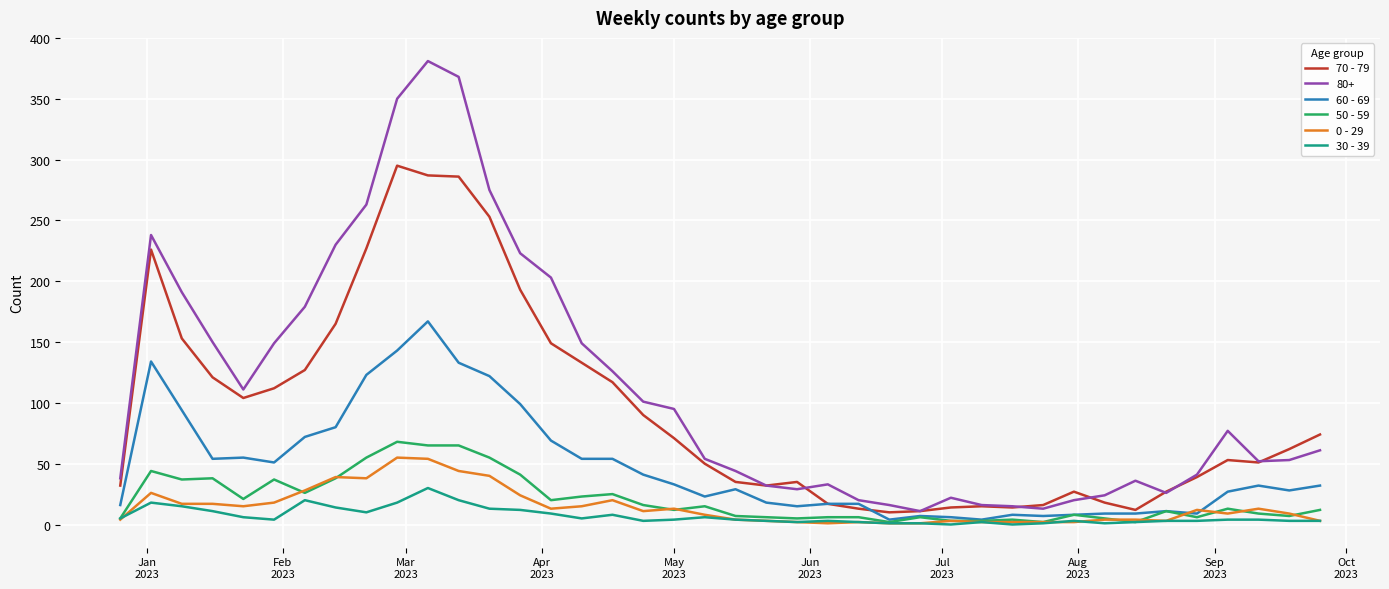

Which series has the largest total across all categories?

80+